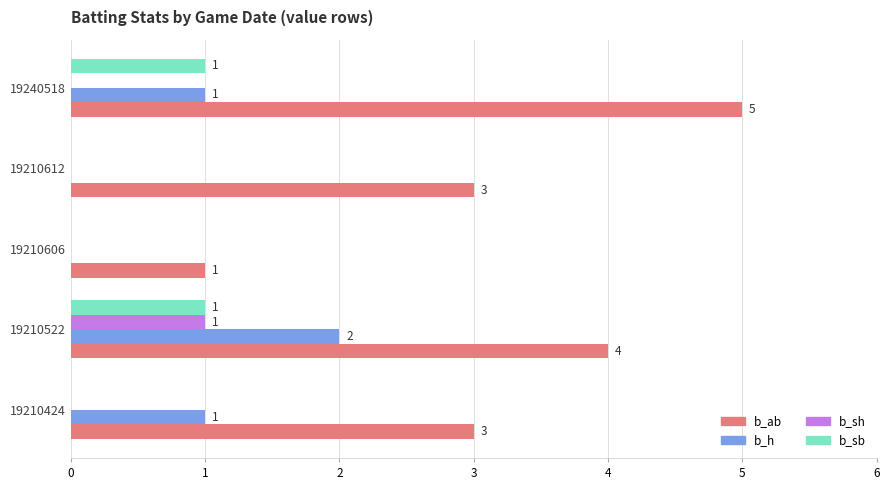

The value of b_ab at 19210612 is 3. True or false?

True